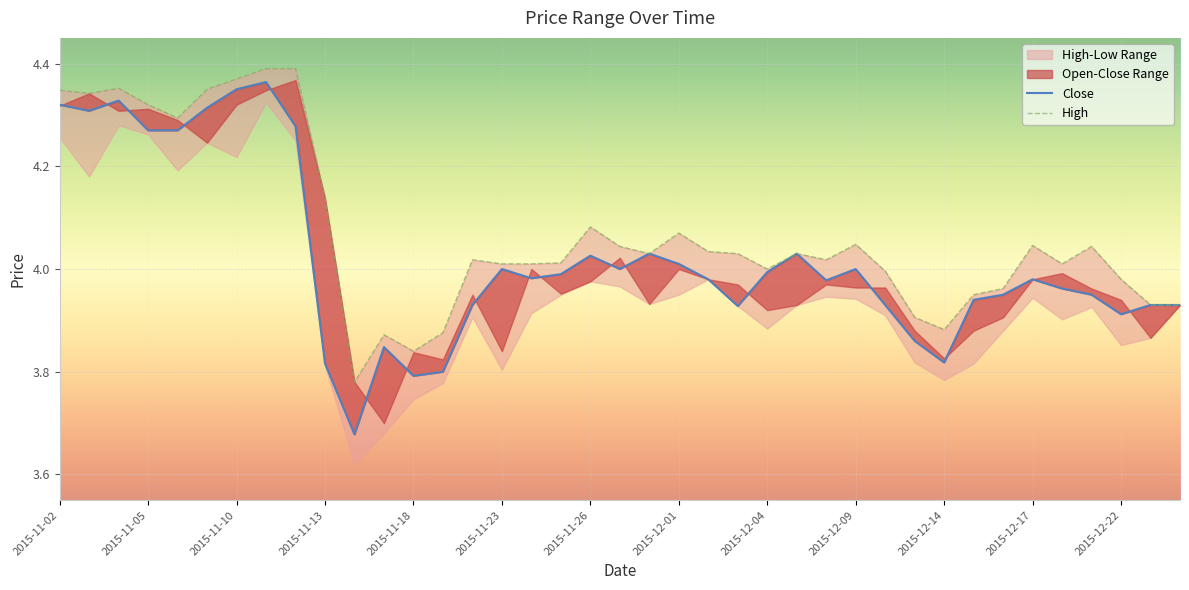

True or false: Close and High cross at least once.

False